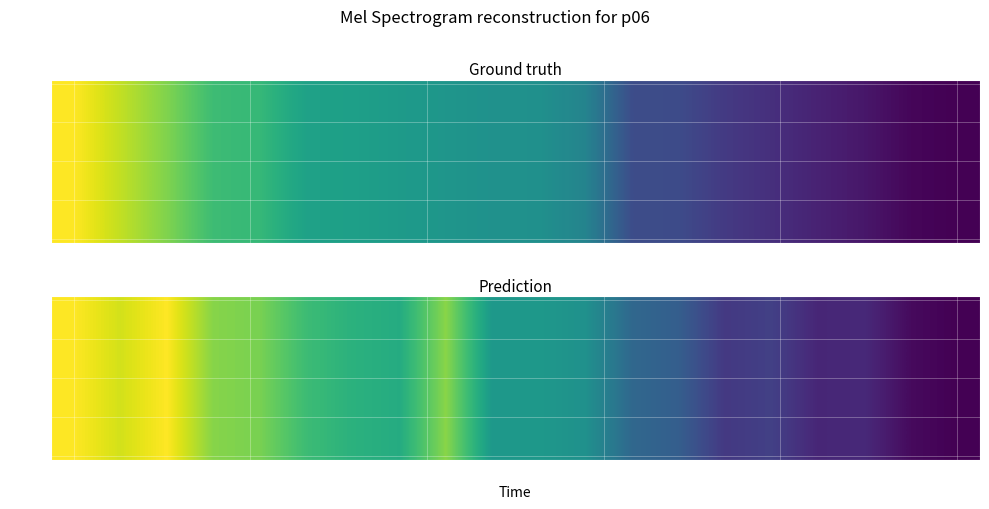

Count the number of data series in this chart.

20